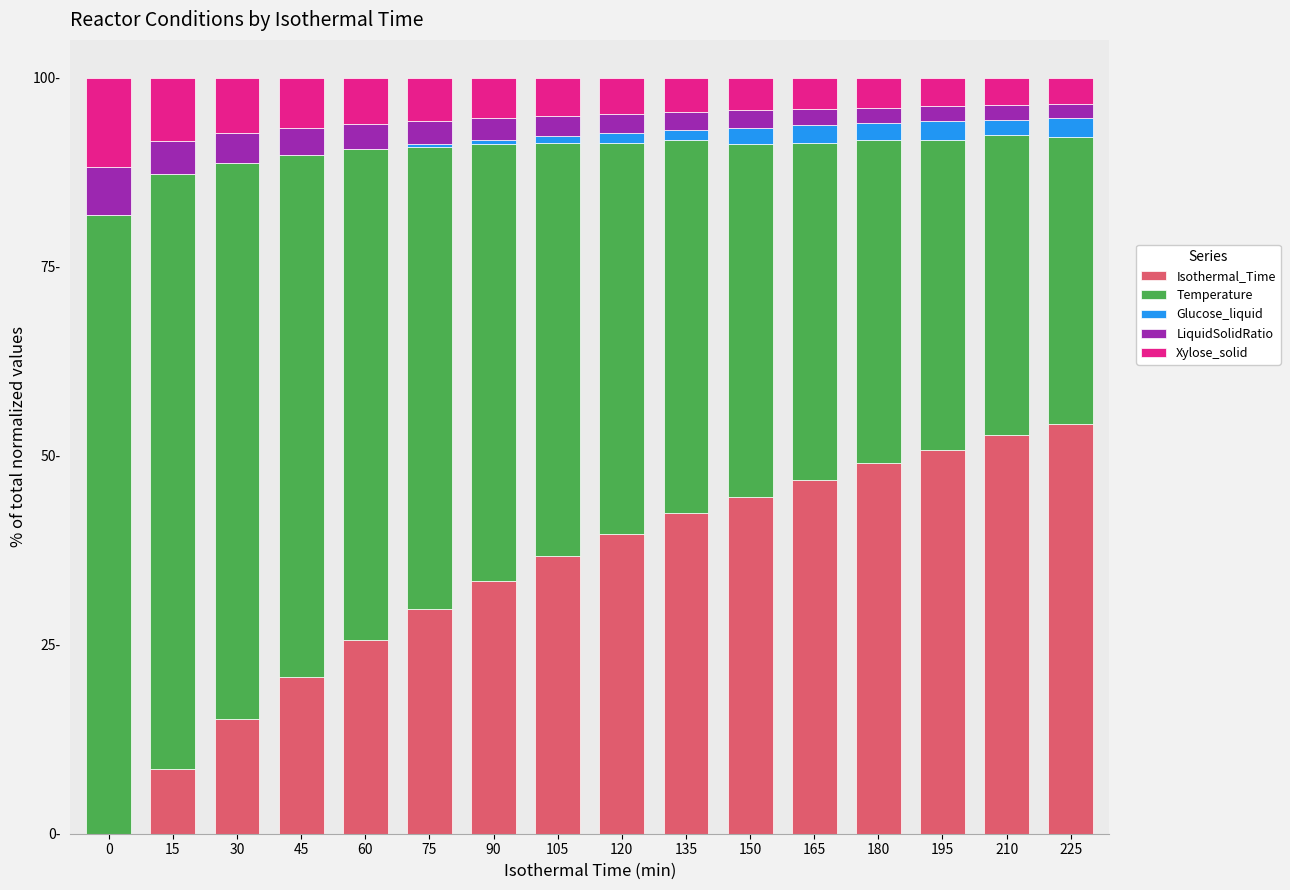

Are the bars grouped side by side (vs. stacked)?

No